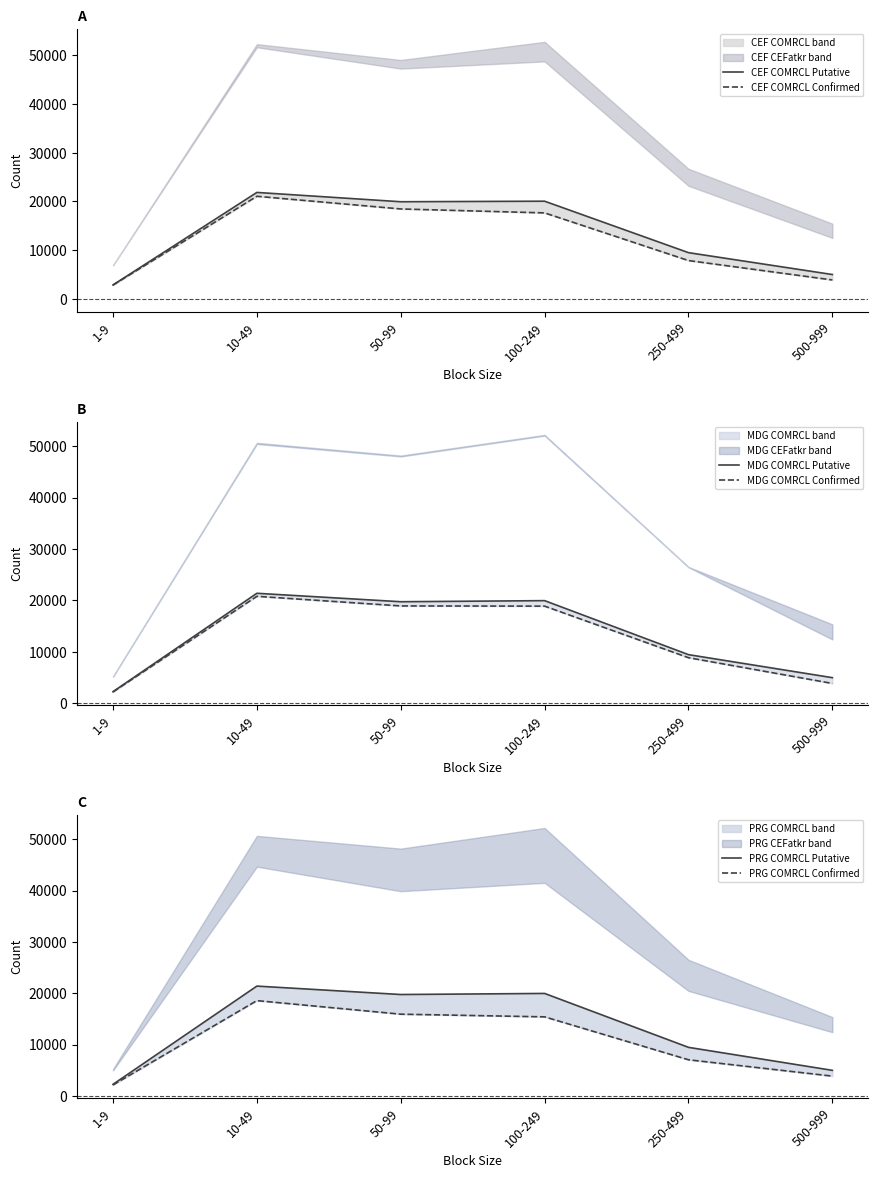

Does the chart display data point markers on the line(s)?

No